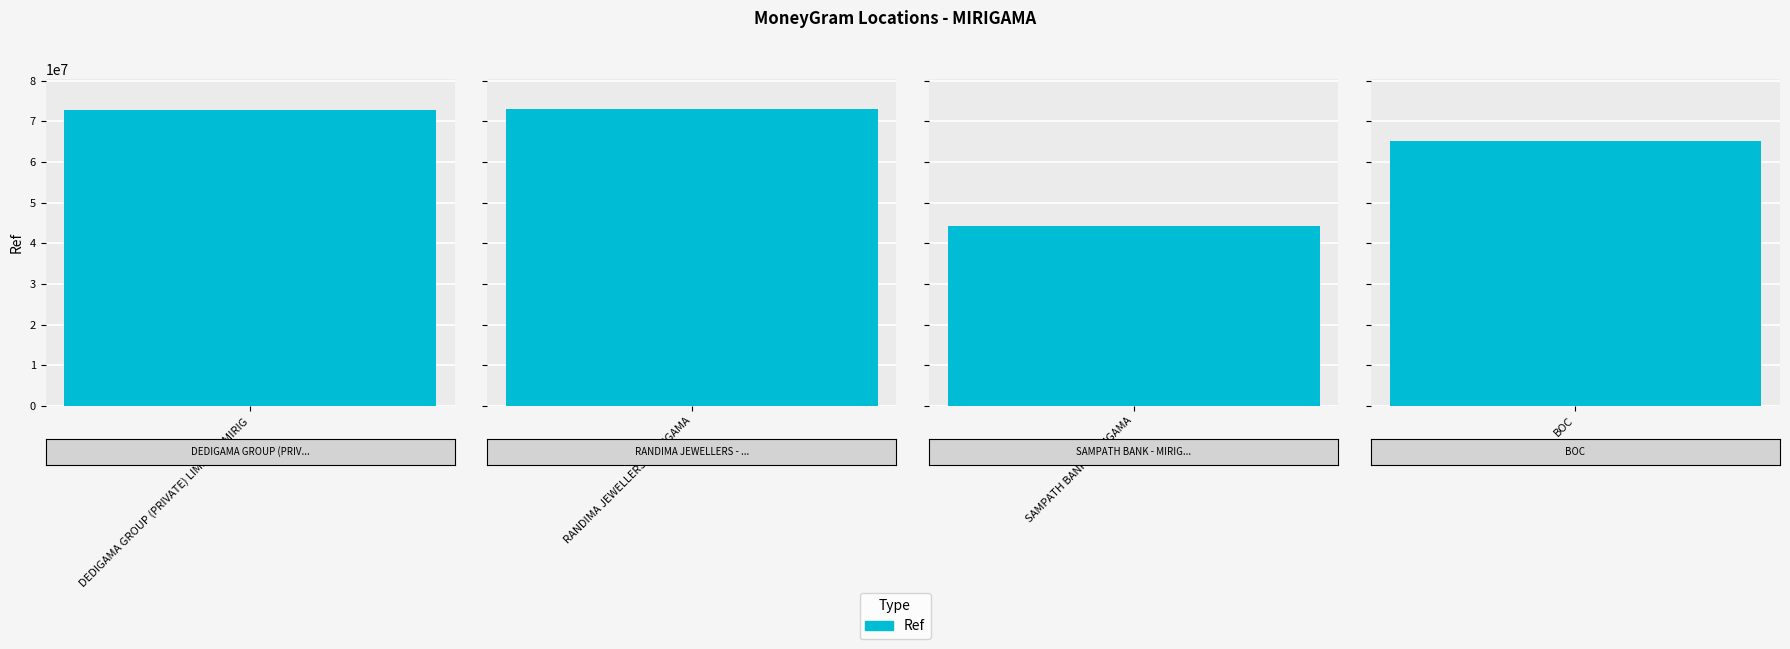

Approximately how many times larger is the value at DEDIGAMA GROUP (PRIVATE) LIMITED - MIRIG compared to SAMPATH BANK - MIRIGAMA?

1.6